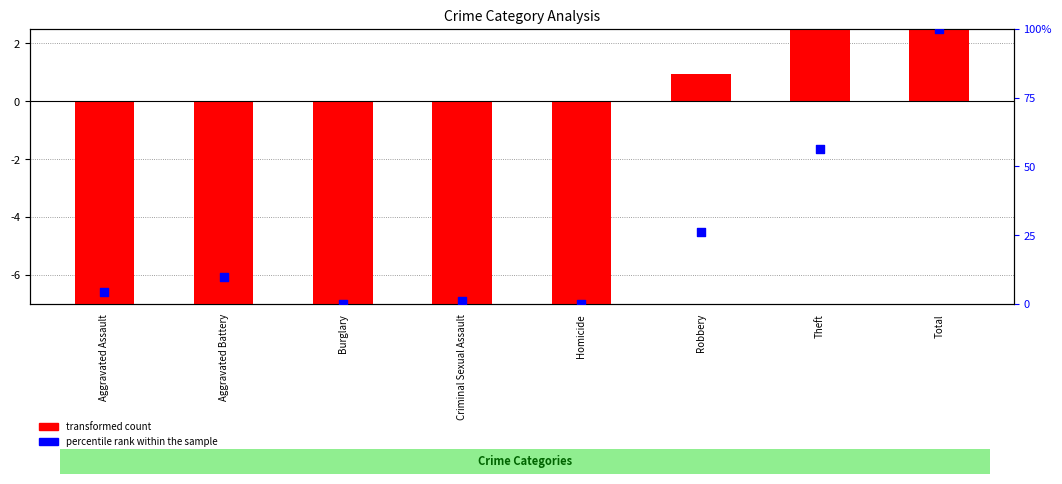

What are all the series names shown in the legend?

transformed count, percentile rank within the sample